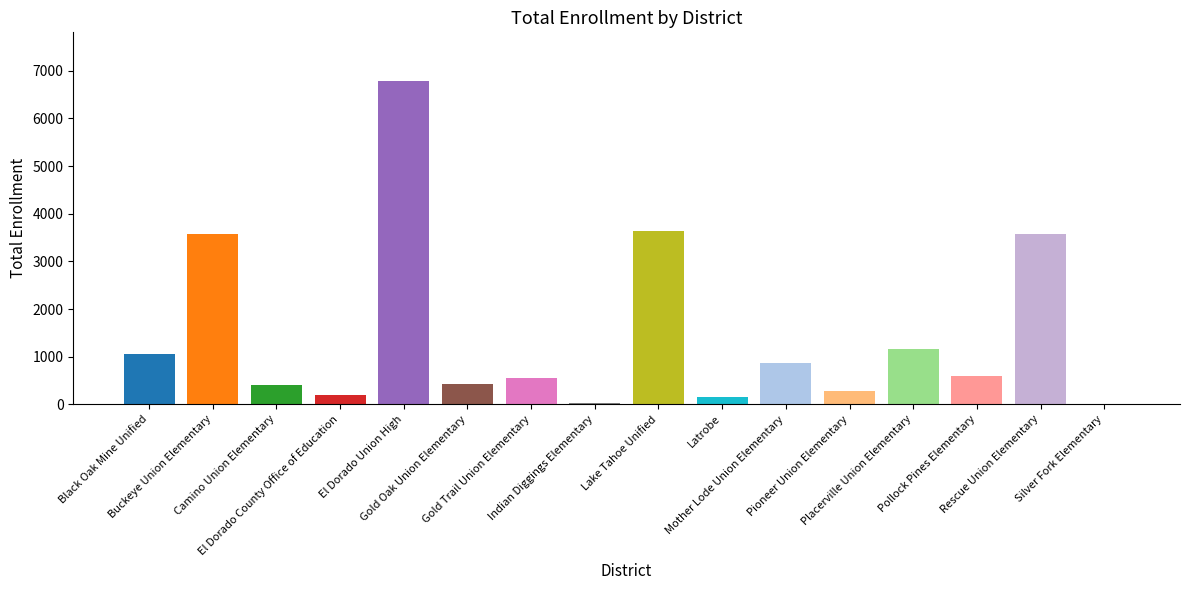

Are the bars horizontal?

No